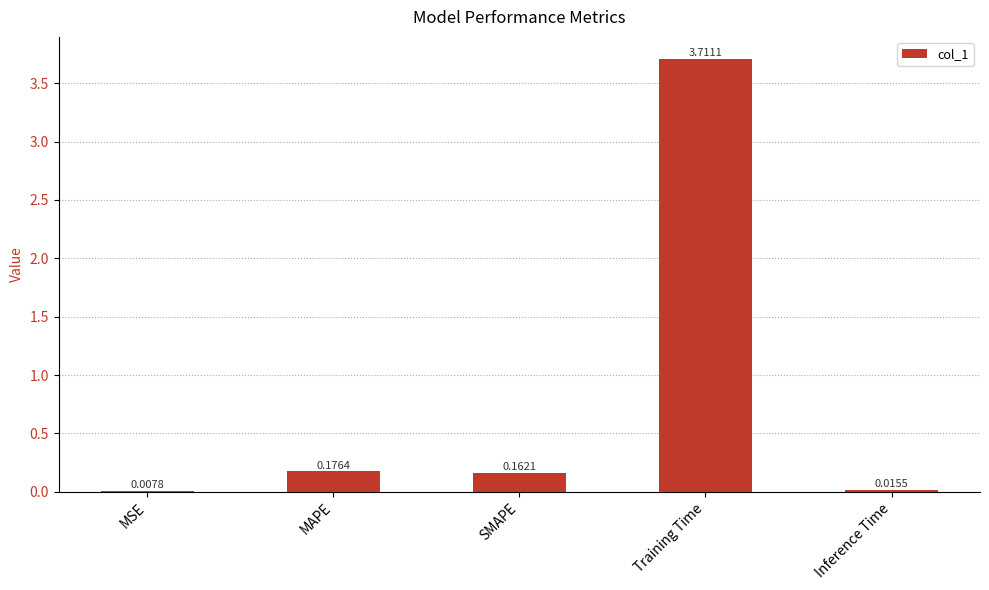

At which label is the value closest to 1?

MAPE